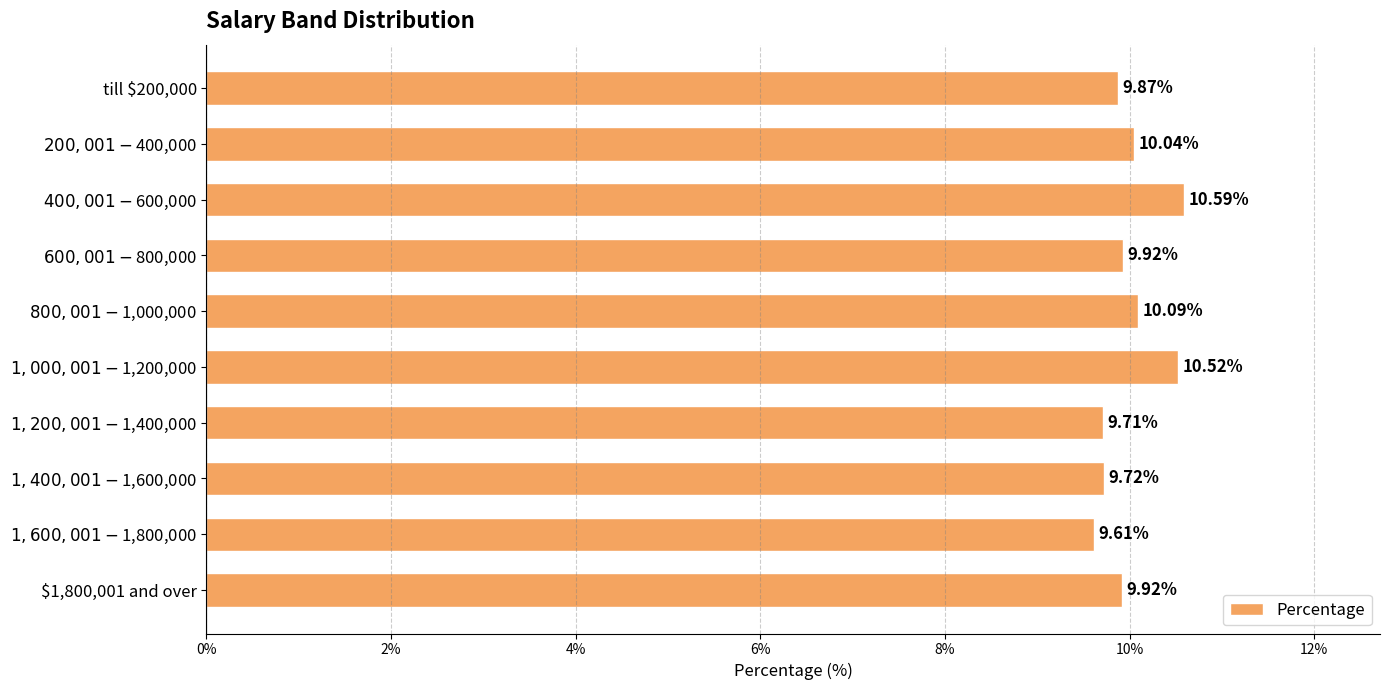

What is the difference between the maximum and minimum values?

1.0